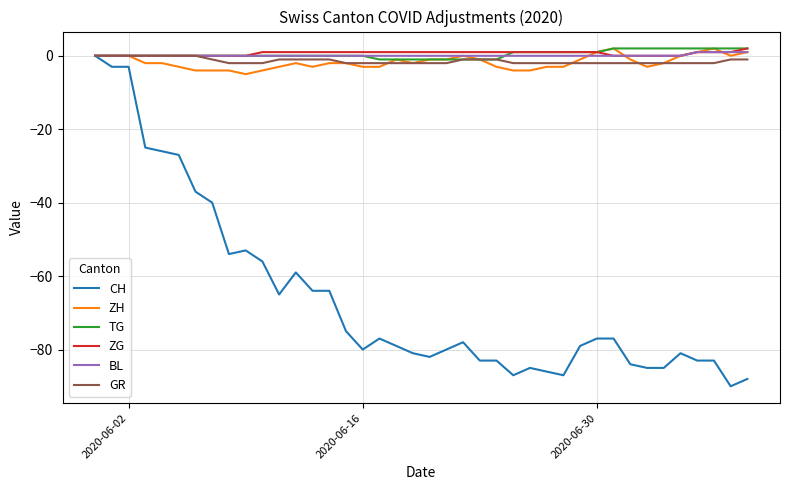

Which series has the largest range (max minus min)?

CH